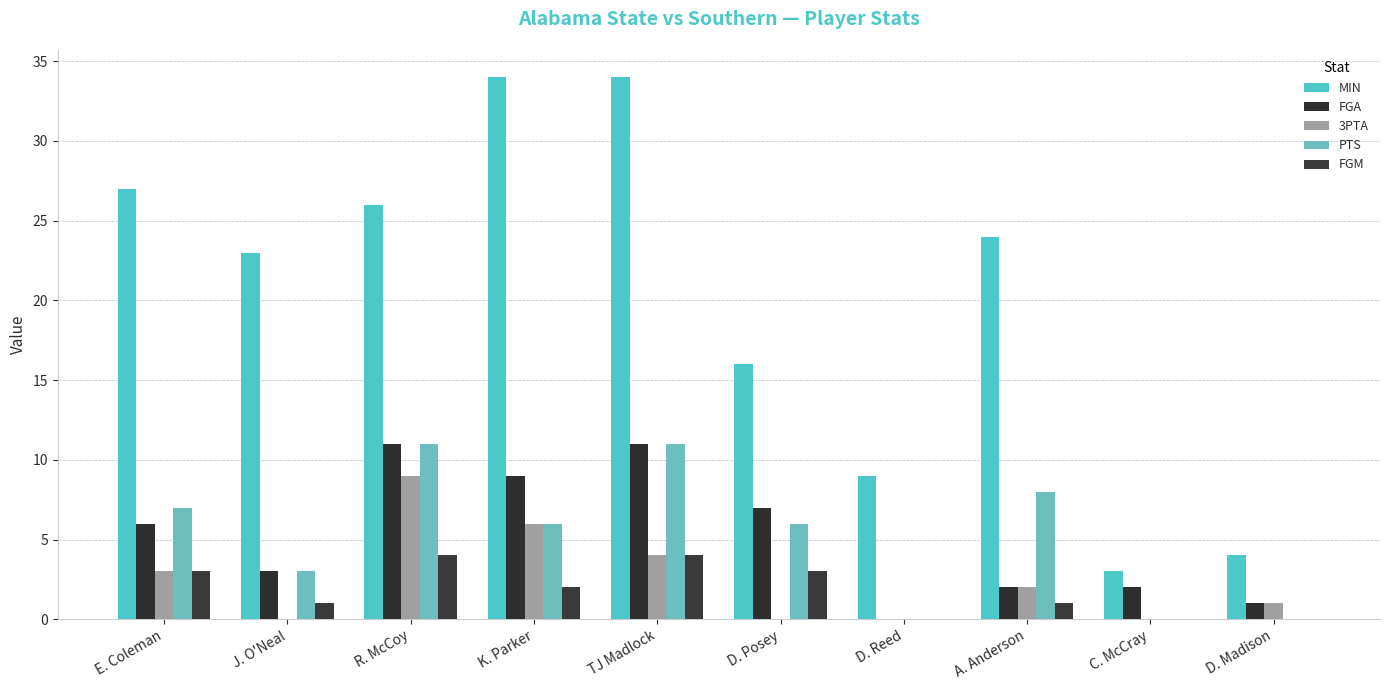

What is the label of the 1st bar from the right?

D. Madison